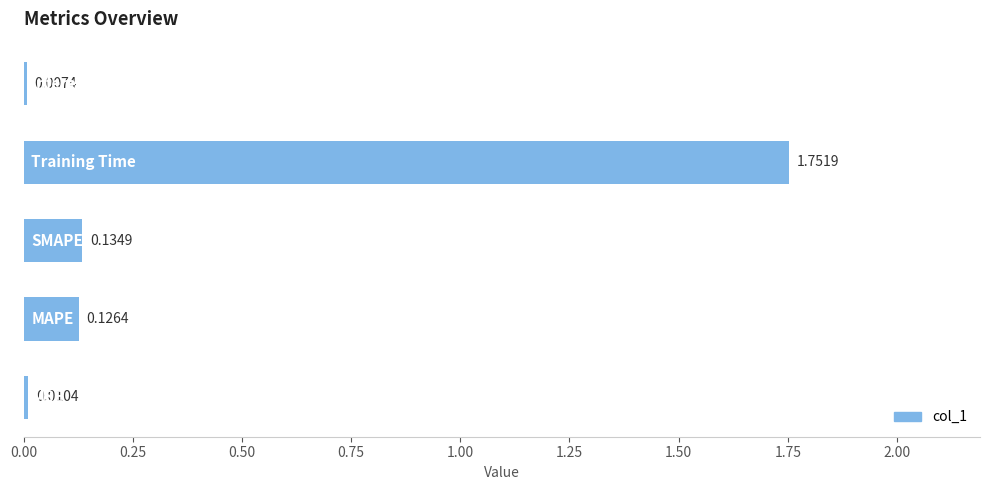

What is the difference between the maximum and minimum values?

1.7